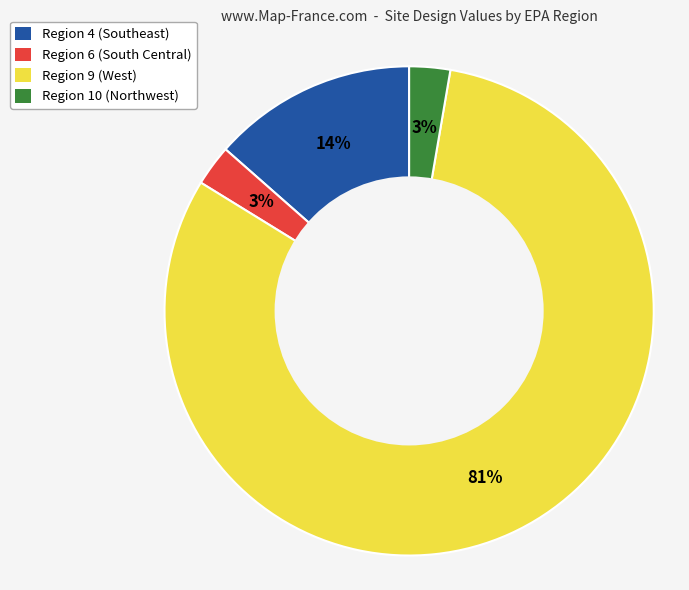

Do Region 9 (West) and Region 6 (South Central) together represent more than half of the pie?

Yes